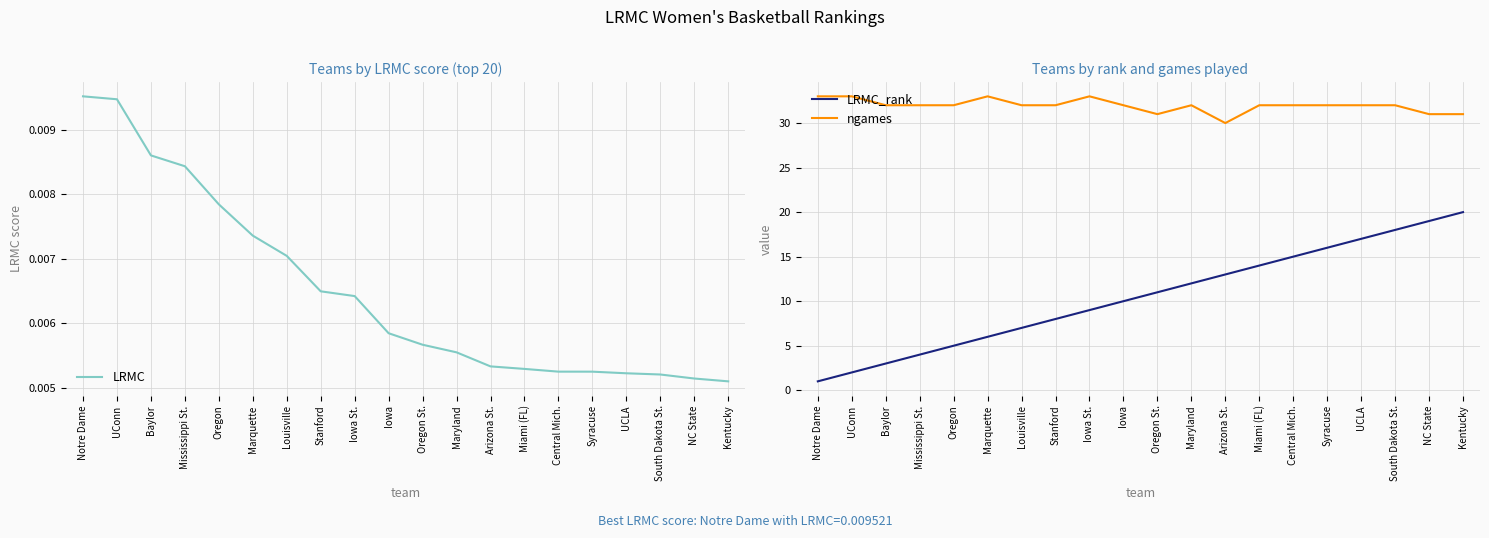

True or false: ngames and LRMC_rank intersect in this chart.

False